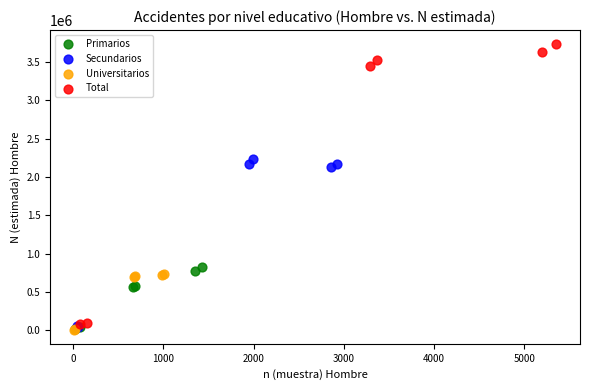

Which series reaches the maximum Y coordinate?

Total